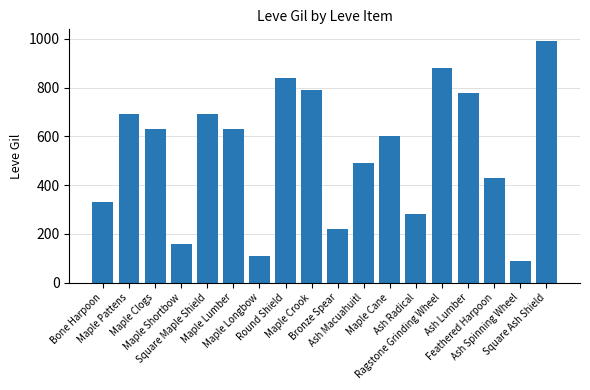

What position from the right is Maple Longbow?

12